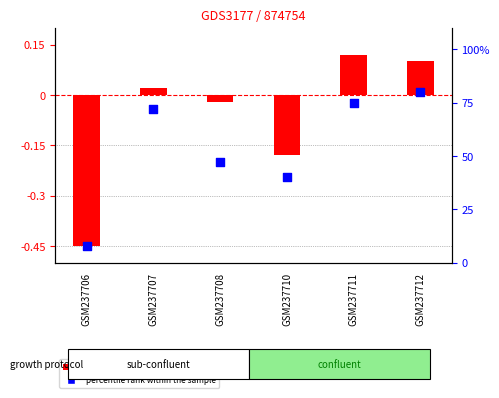

What is the total value across all series at GSM237710?

39.8